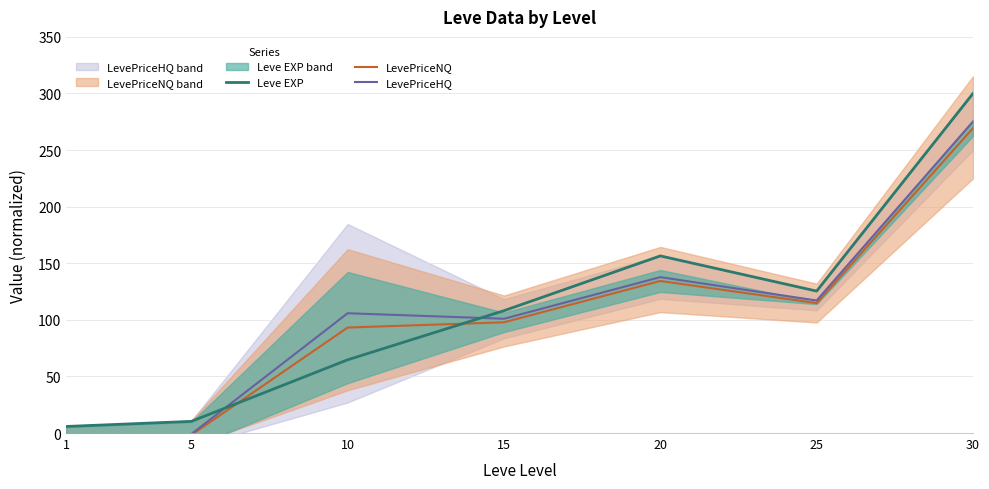

True or false: Leve EXP has a value of 10.3 at 5.

True